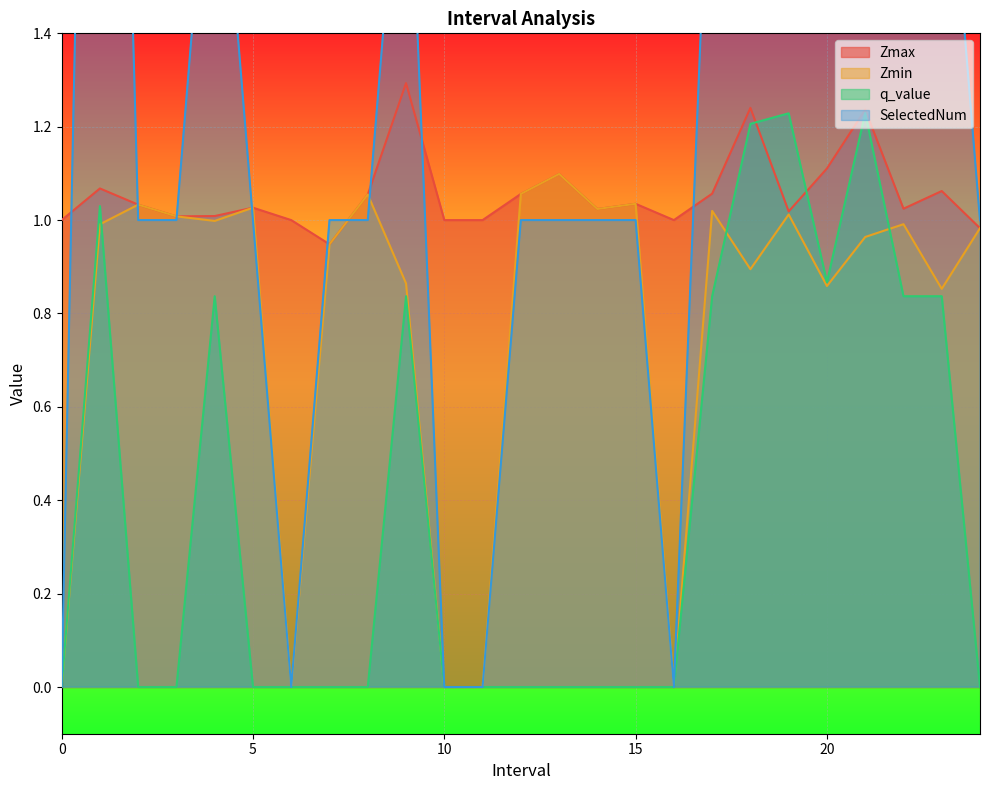

What is the highest value of the Zmin series?

1.1